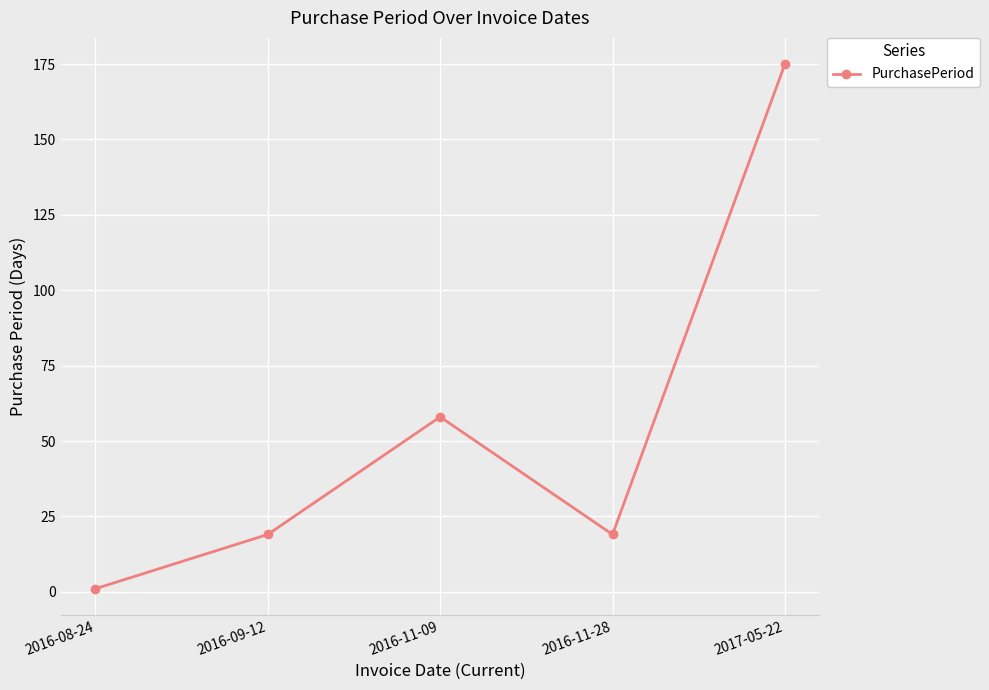

True or false: the data shows 29 at 2016-11-28.

False